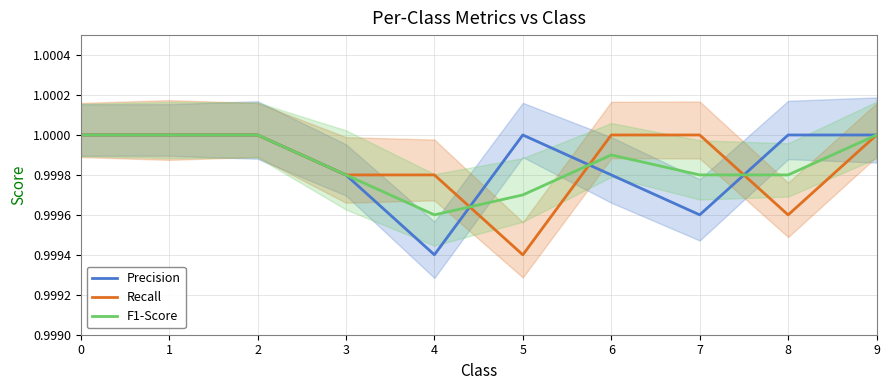

How many values in the Precision series are below 1?

4